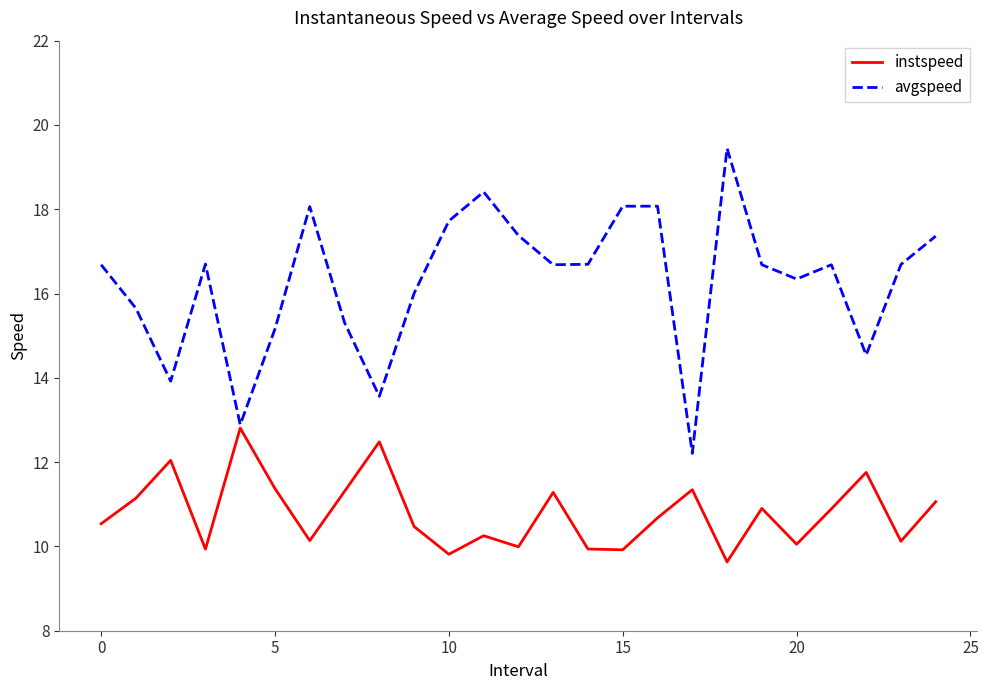

What is the difference between the maximum and minimum values in the instspeed series?

3.2